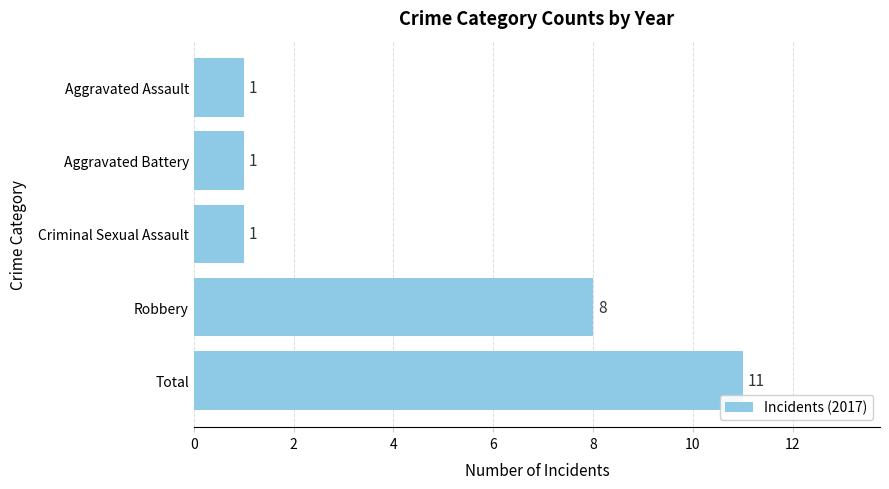

What is the change in value from Total to Criminal Sexual Assault?

-10